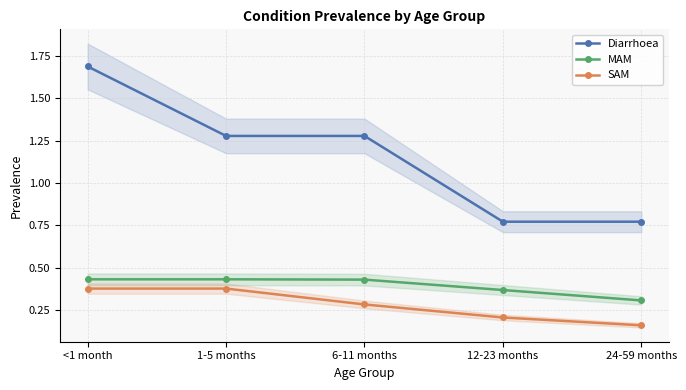

How many data points does each series have?

5